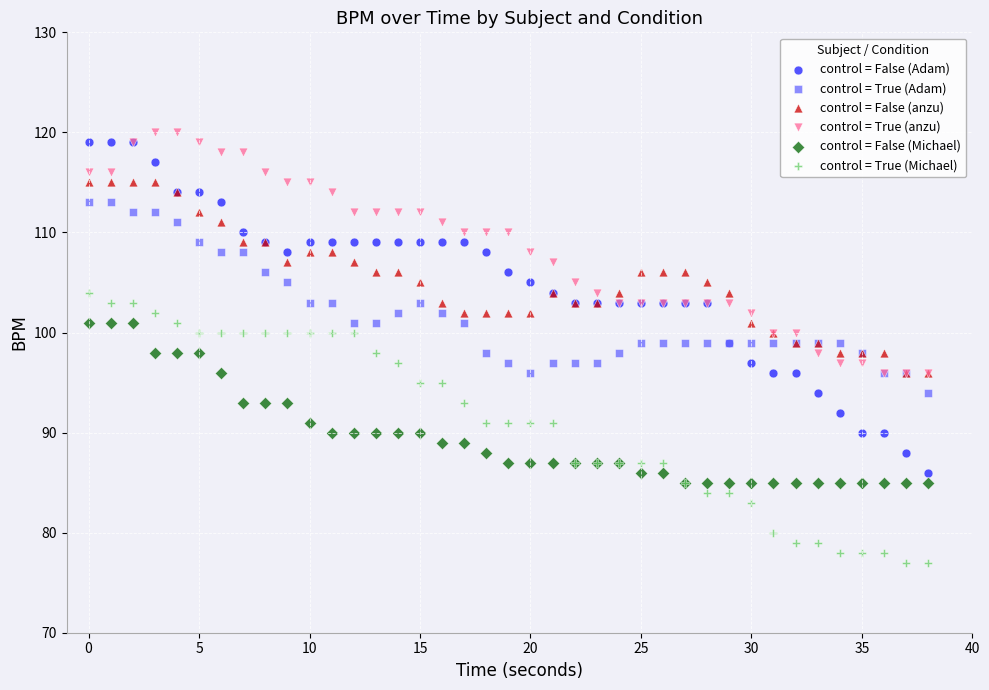

What are all the series names shown in the legend?

control = False (Adam), control = True (Adam), control = False (anzu), control = True (anzu), control = False (Michael), control = True (Michael)